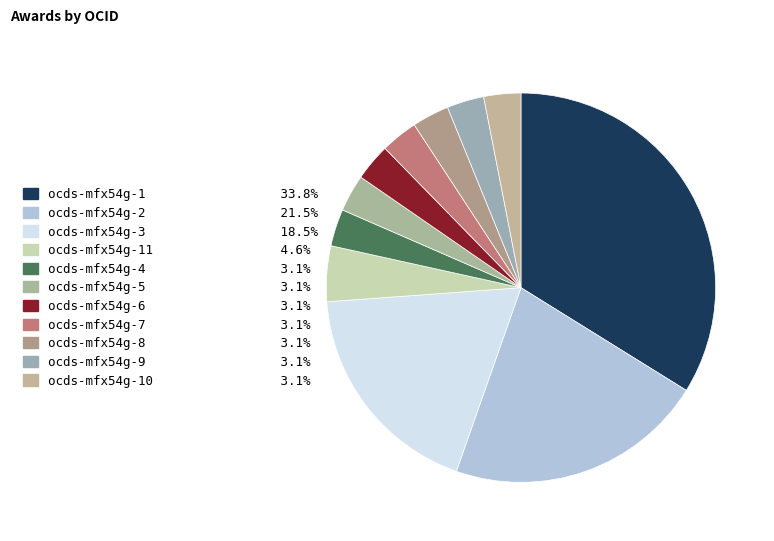

Rank the categories by value from highest to lowest.

ocds-mfx54g-1, ocds-mfx54g-2, ocds-mfx54g-3, ocds-mfx54g-11, ocds-mfx54g-4, ocds-mfx54g-5, ocds-mfx54g-6, ocds-mfx54g-7, ocds-mfx54g-8, ocds-mfx54g-9, ocds-mfx54g-10